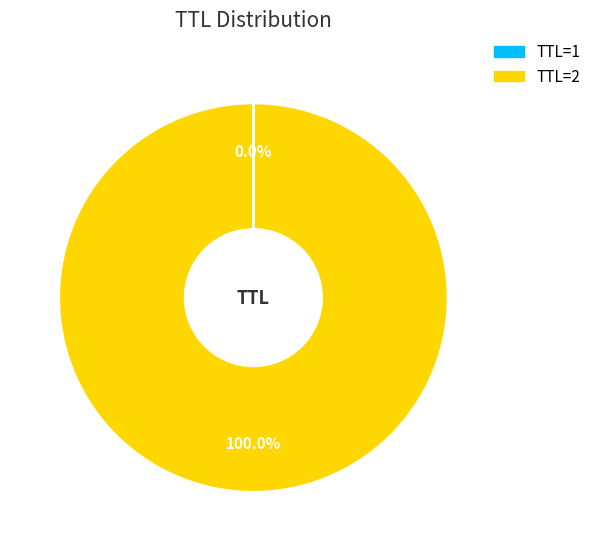

Is there any slice that represents more than half of the pie?

Yes